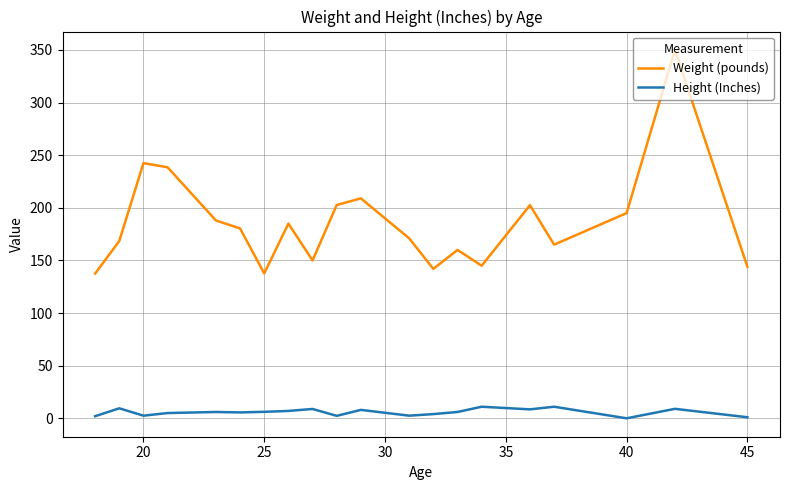

True or false: Height (Inches) and Weight (pounds) intersect in this chart.

False